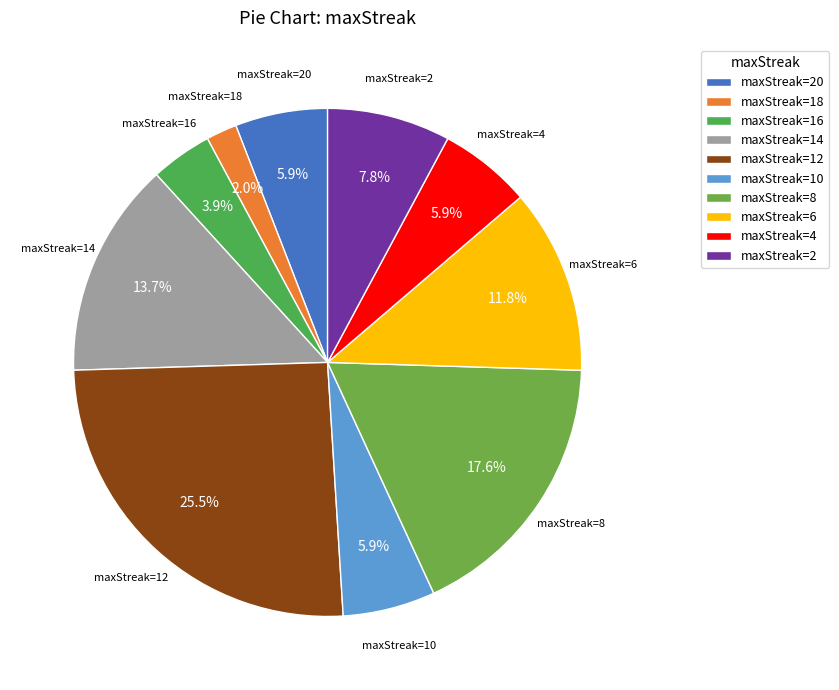

To the nearest percent, what is the difference between the largest and smallest slice percentages?

24%